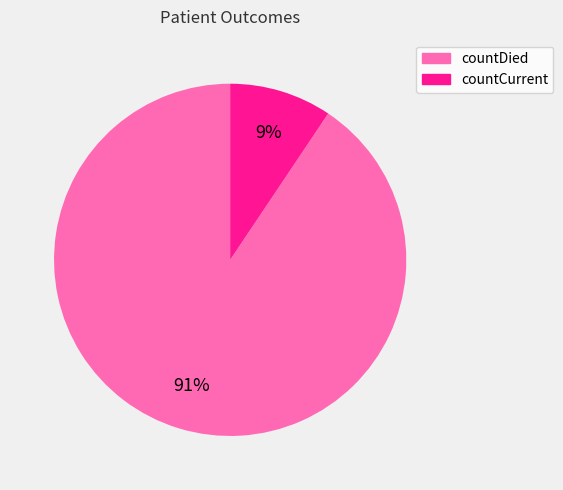

True or false: countCurrent accounts for 9% of the total.

True